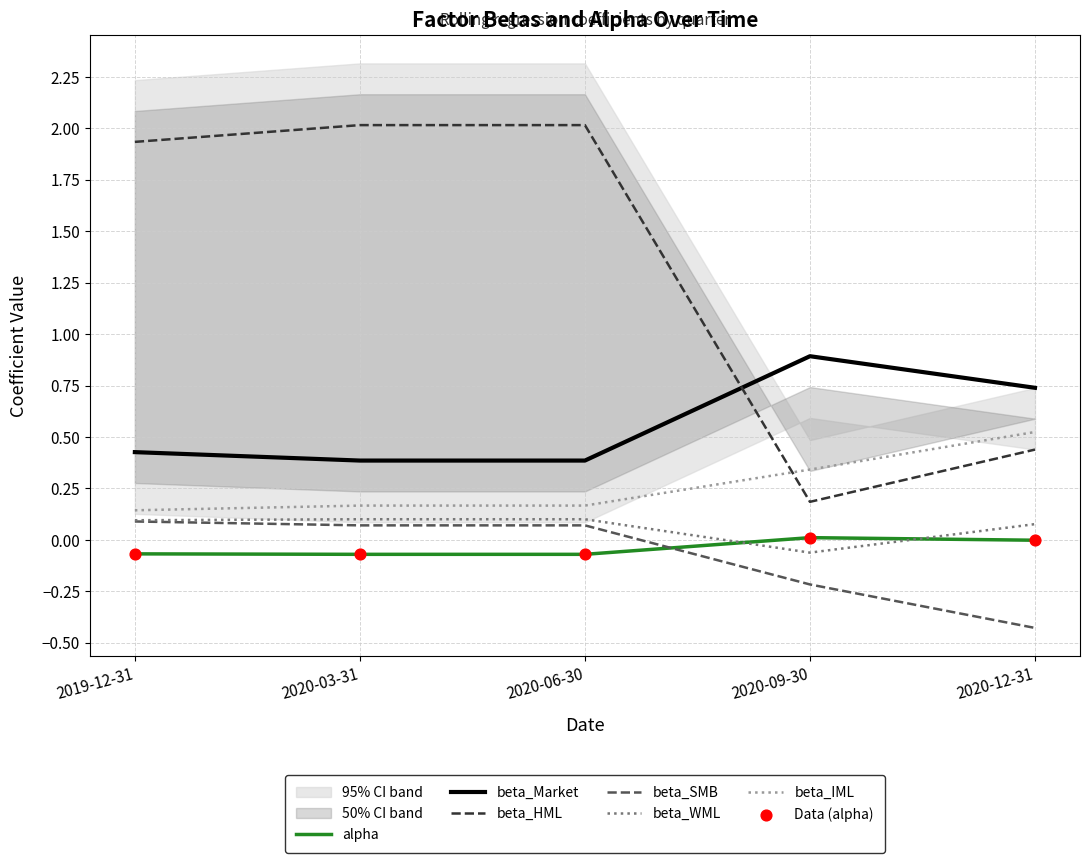

Which series has the largest Y range (max minus min)?

beta_HML